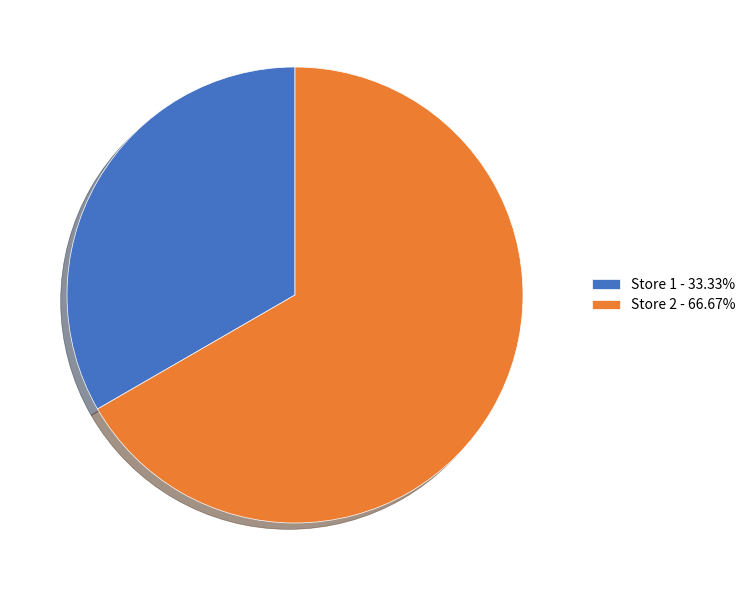

Does Store 1 - 33.33% represent more than half of the total?

No